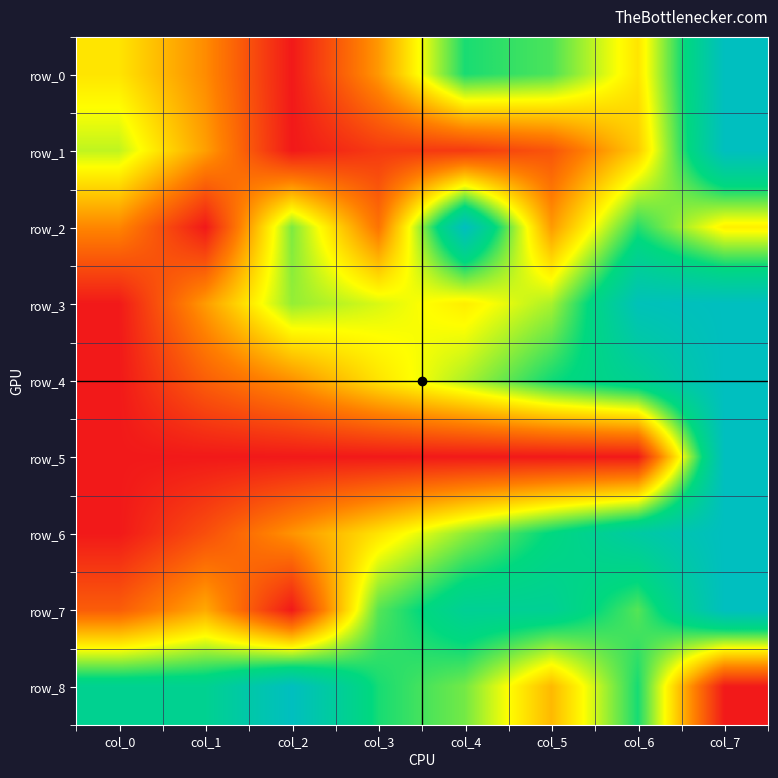

Which series has the largest total across all categories?

row_8